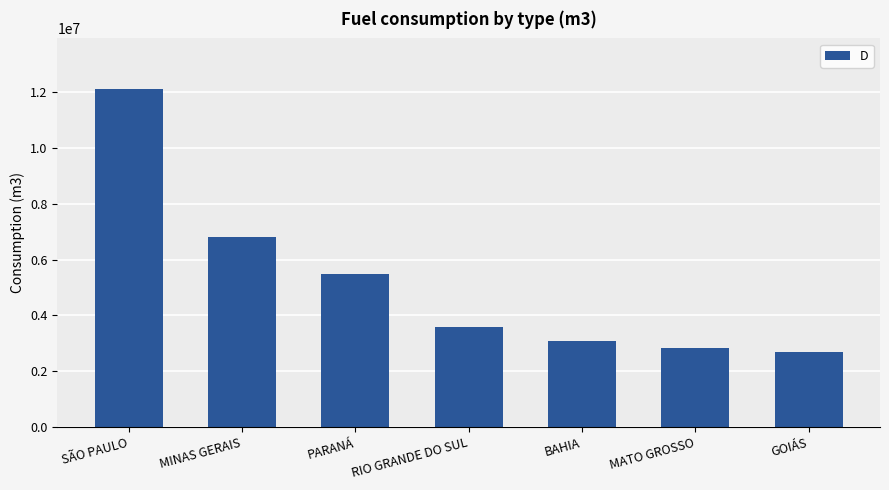

Reading left to right, what are all the values shown in this chart?

12113000	6797000	5485000	3563000	3093000	2840000	2686000